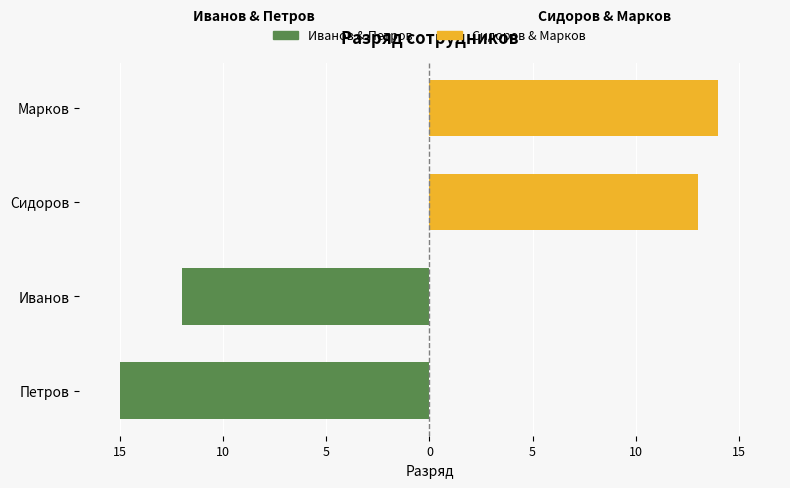

Which series has the widest spread of values?

Иванов / Петров